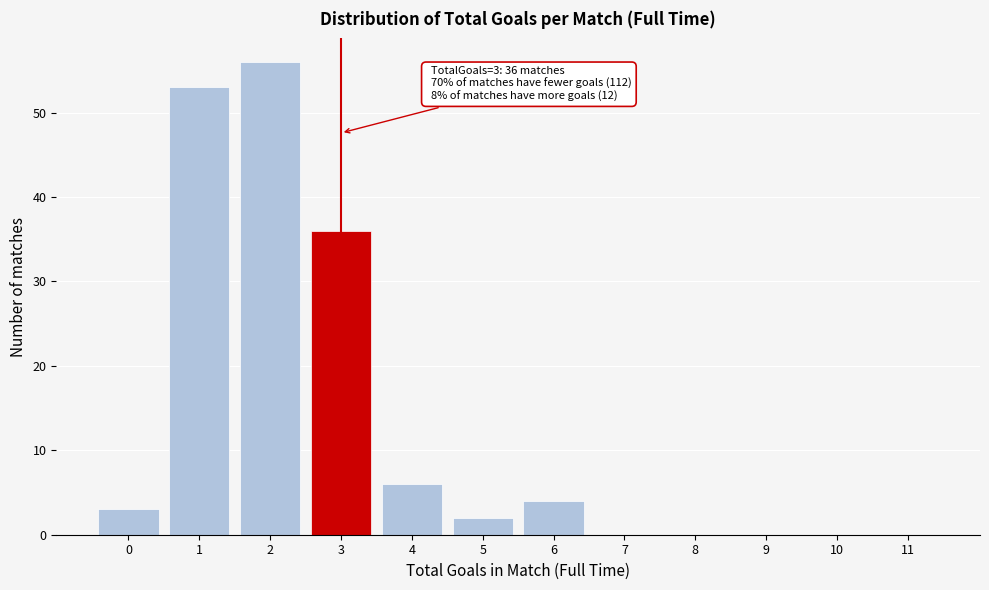

What is the maximum value shown in the chart?

56